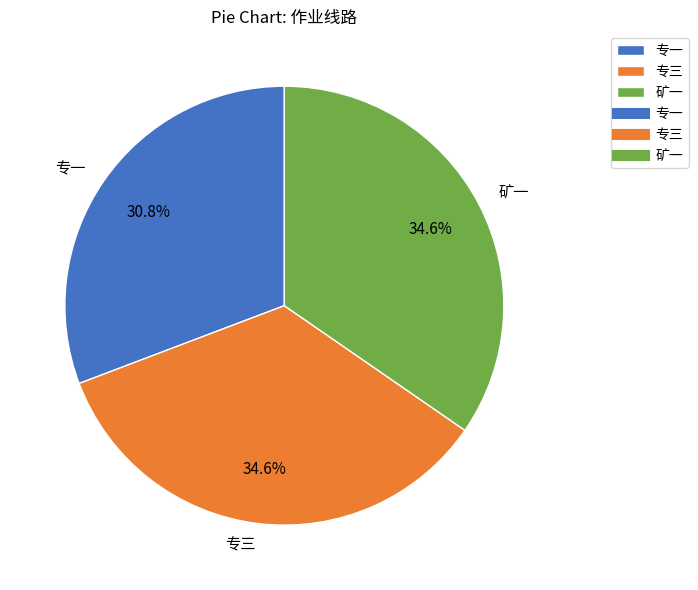

True or false: 矿一 accounts for 48% of the total.

False